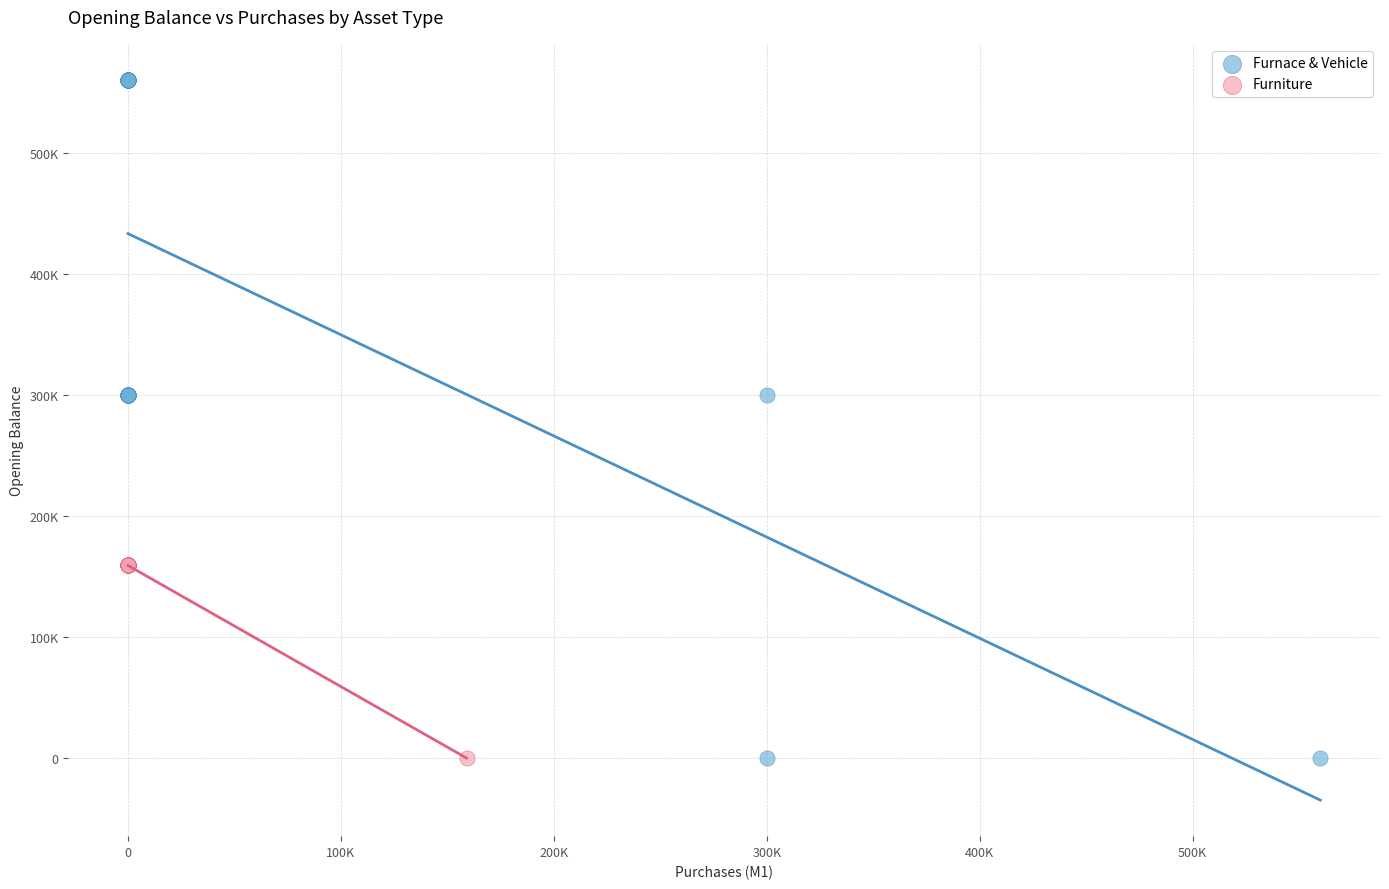

What are all the series names shown in the legend?

Furnace & Vehicle, Furniture